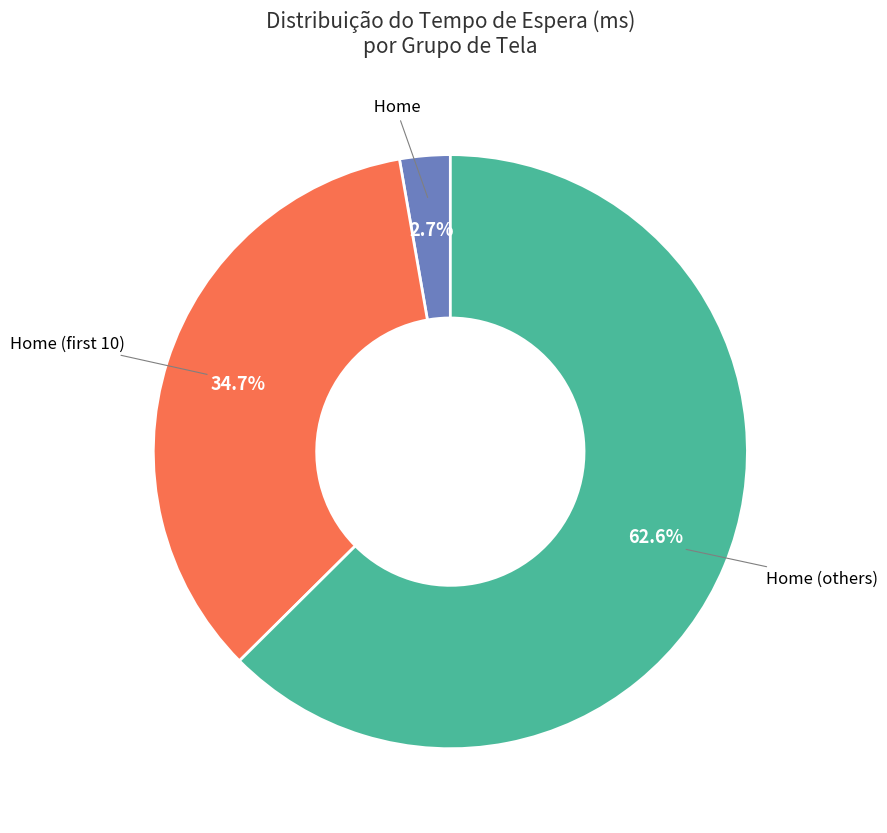

Is there a majority slice in this chart?

Yes